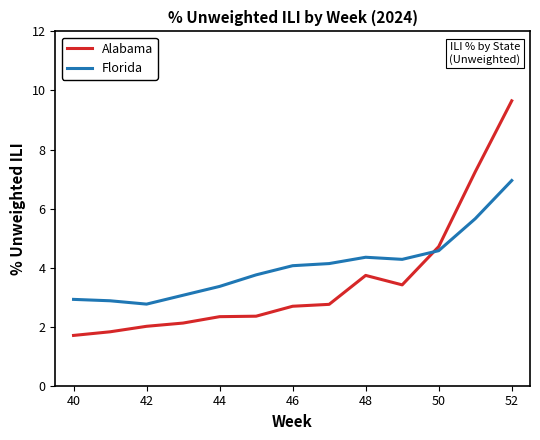

Which series has the largest range (max minus min)?

Alabama